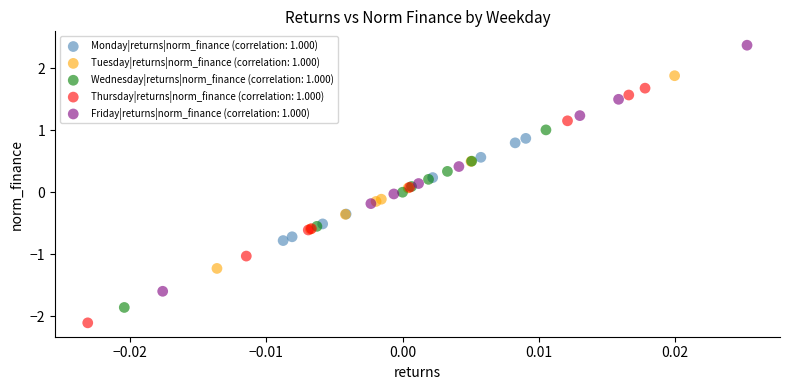

Which series contains the lowest Y value?

Thursday|returns|norm_finance (correlation: 1.000)